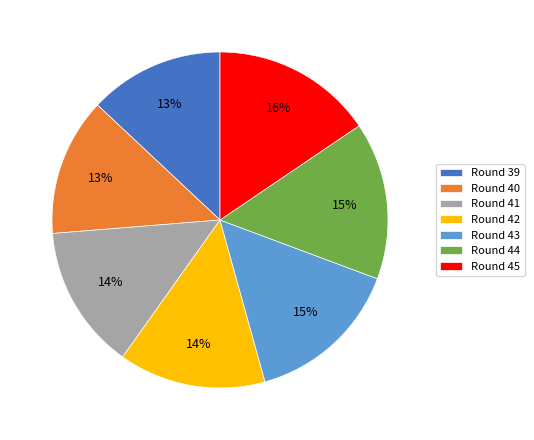

To the nearest percent, what is the difference between the Round 44 and Round 42 slice percentages?

1%